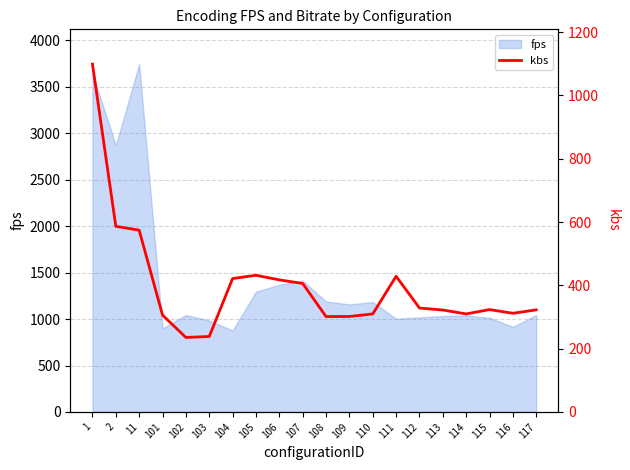

The value at 113 is 322.2. True or false?

True